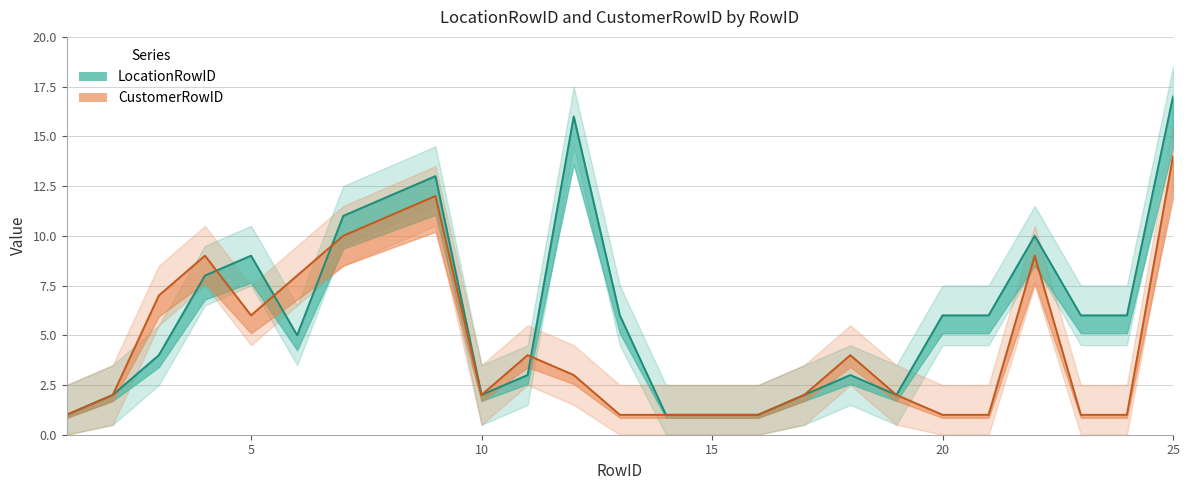

Is the value of CustomerRowID at 1 greater than the value of LocationRowID at 20?

No